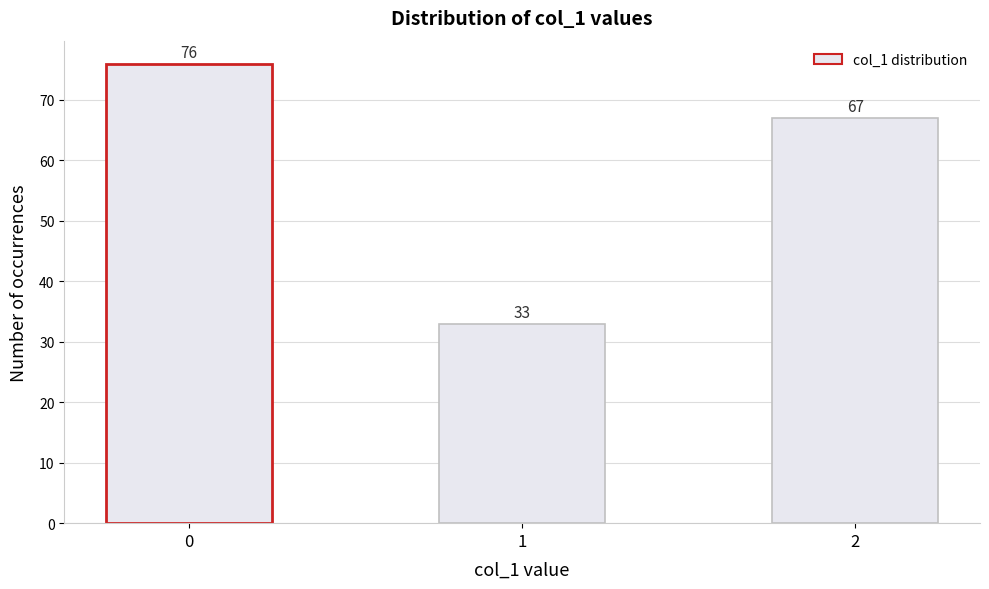

Reading right to left, what are all the values shown in this chart?

2=67	1=33	0=76